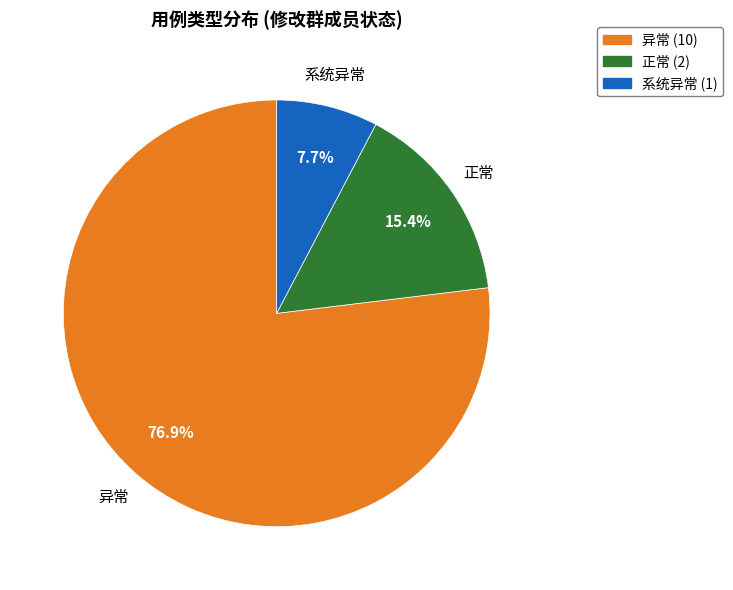

Which category has the biggest portion of the pie?

异常